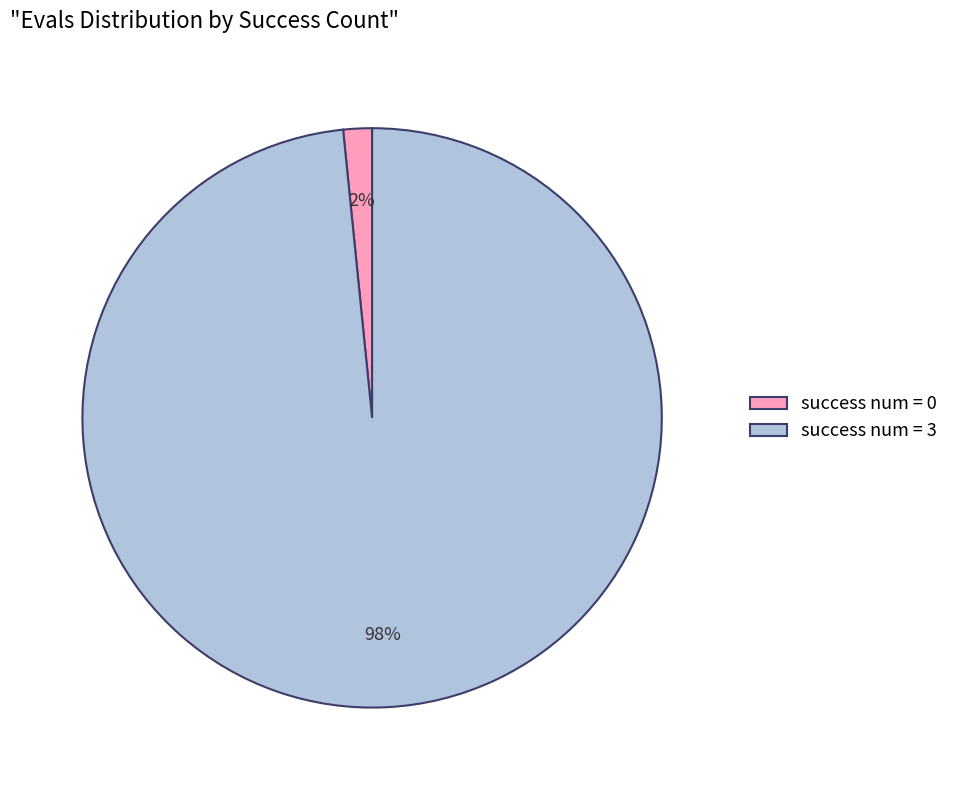

What is the smallest slice in the pie chart?

success num = 0